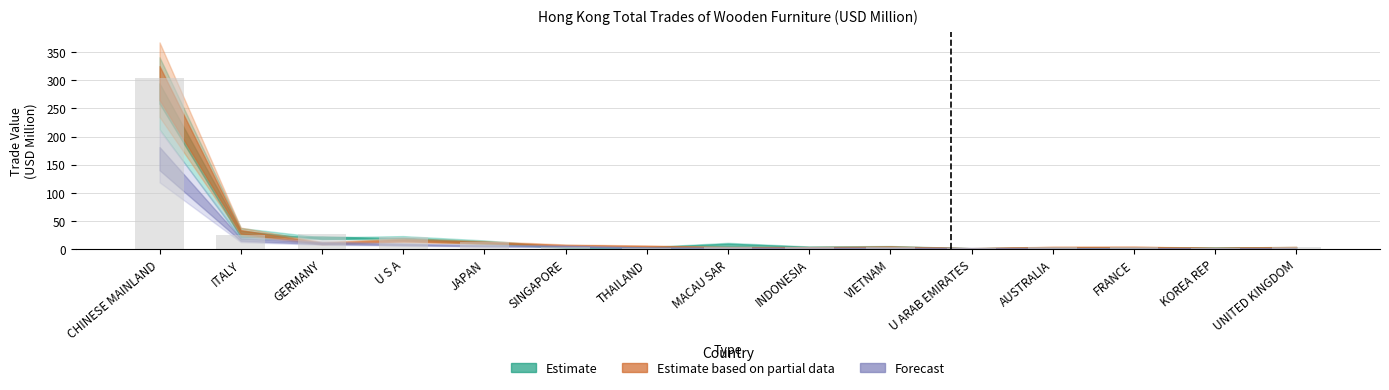

Does the chart contain stacked bars?

No